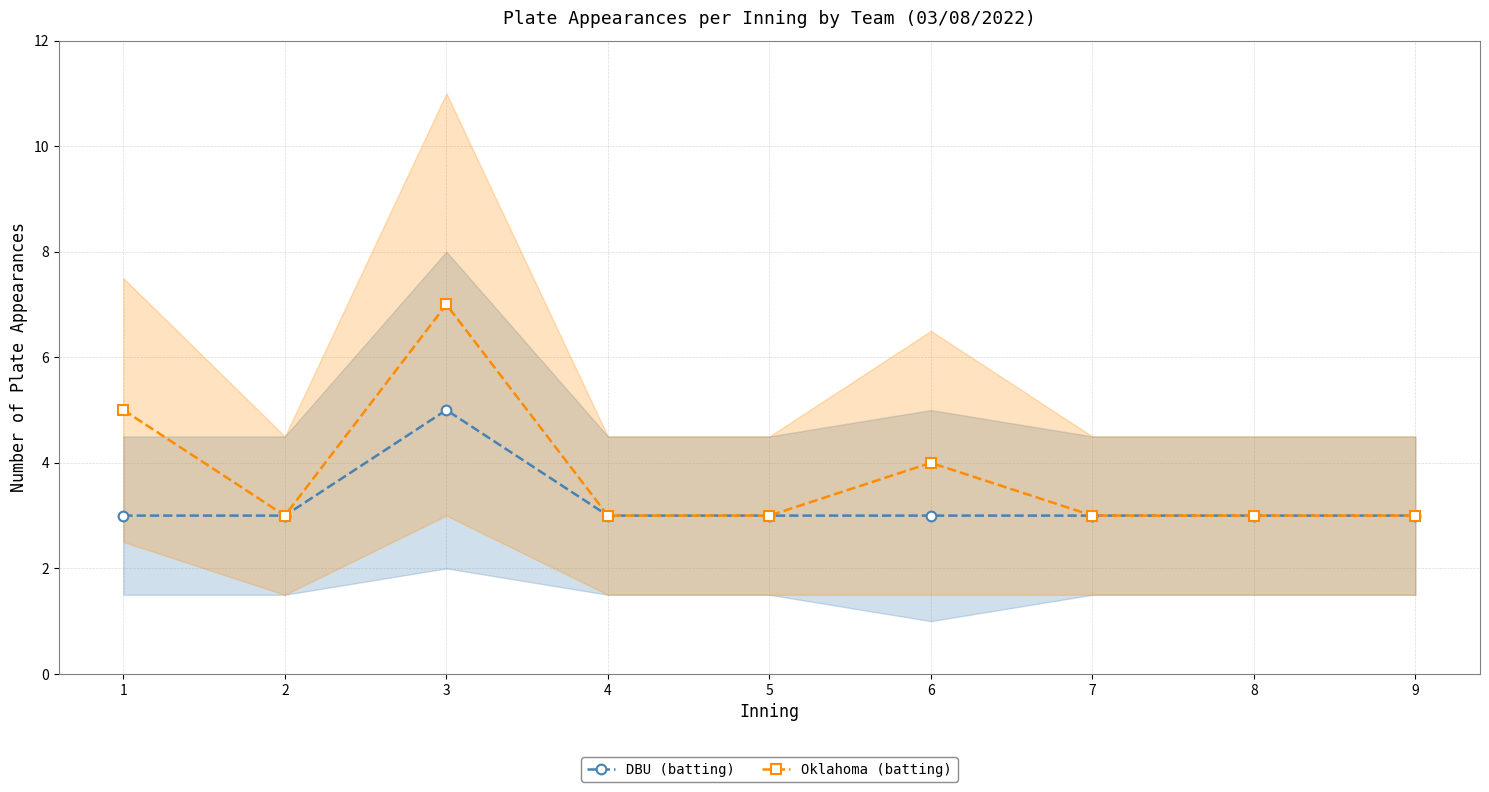

Reading left to right, list all the values displayed in this chart.

DBU (batting): 1=3	2=3	3=5	4=3	5=3	6=3	7=3	8=3	9=3
Oklahoma (batting): 1=5	2=3	3=7	4=3	5=3	6=4	7=3	8=3	9=3